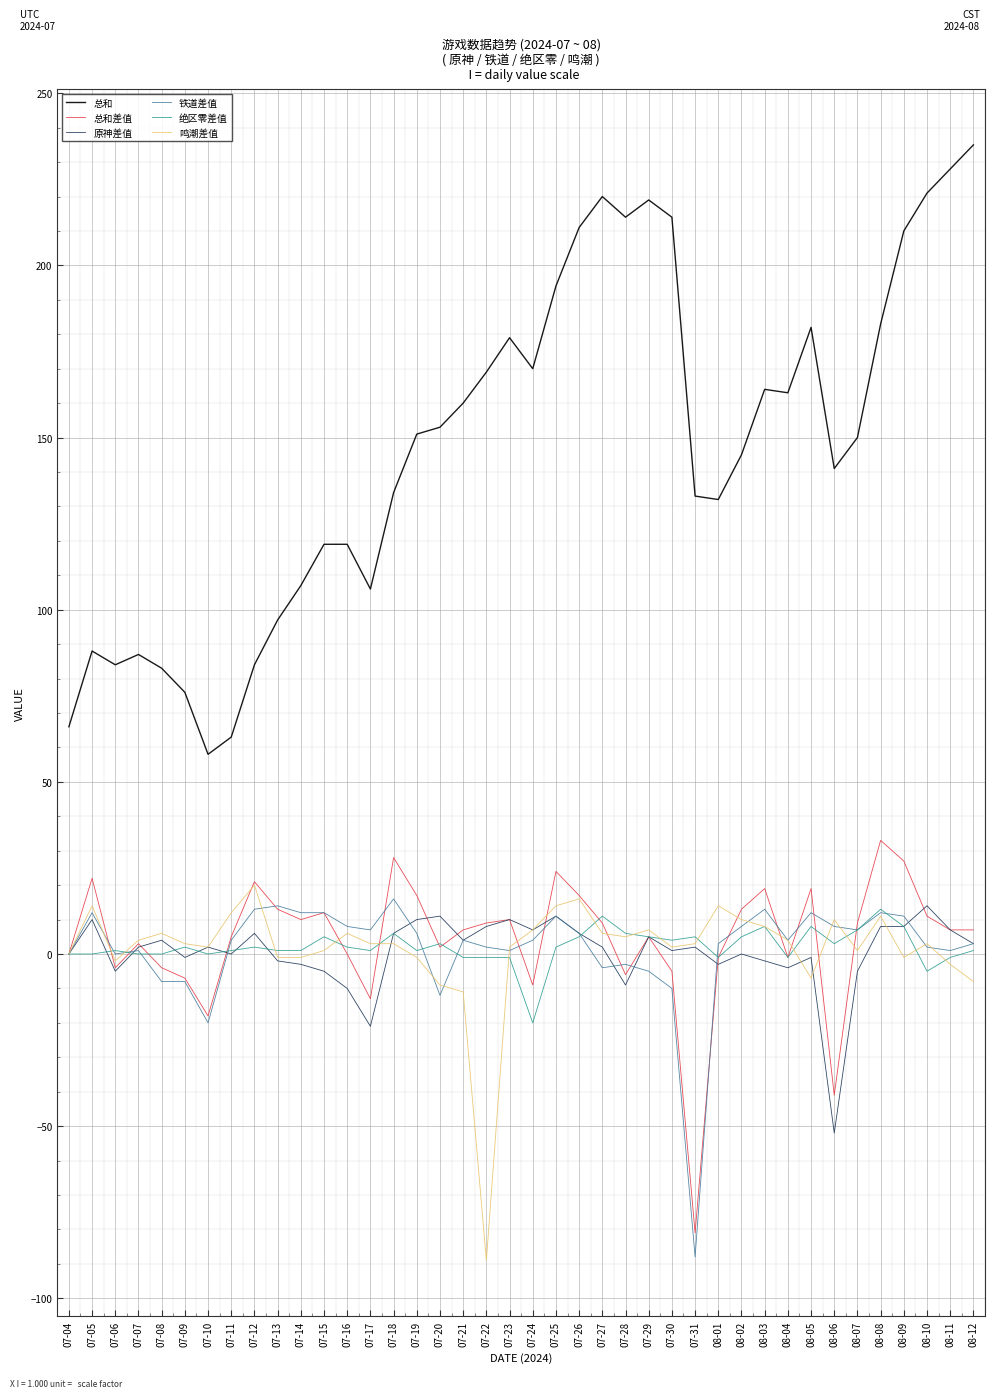

The 原神差值 series shows 8 at 07-22. True or false?

True